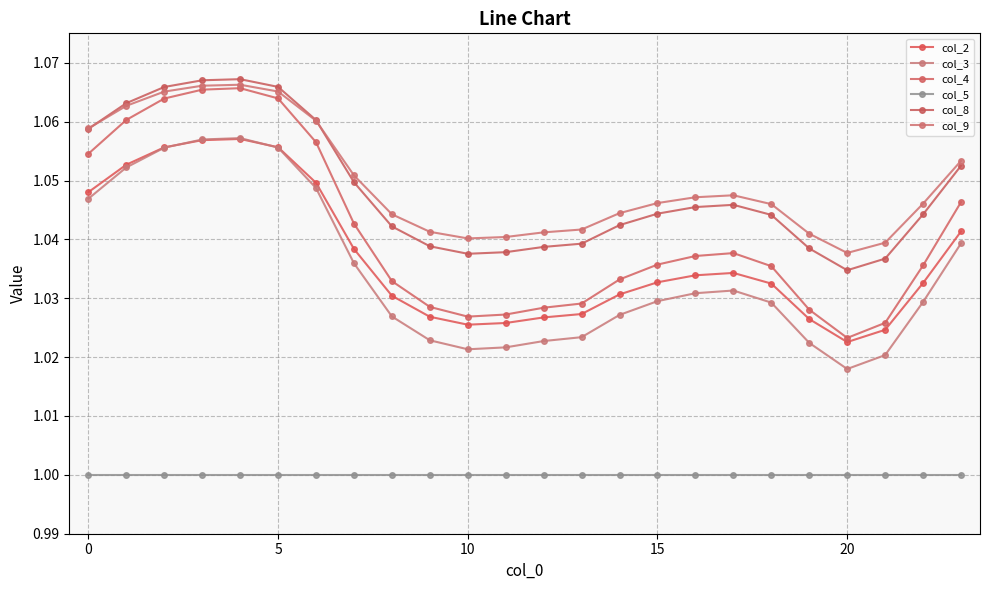

Count the number of categories in the chart.

24